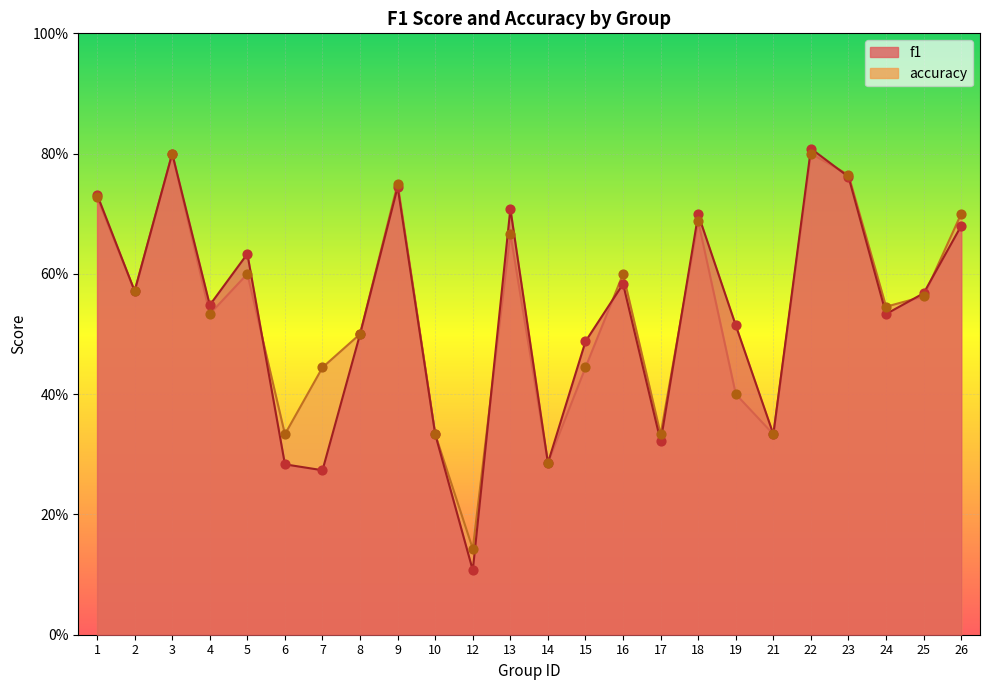

At which category is the sum across all series the highest?

22